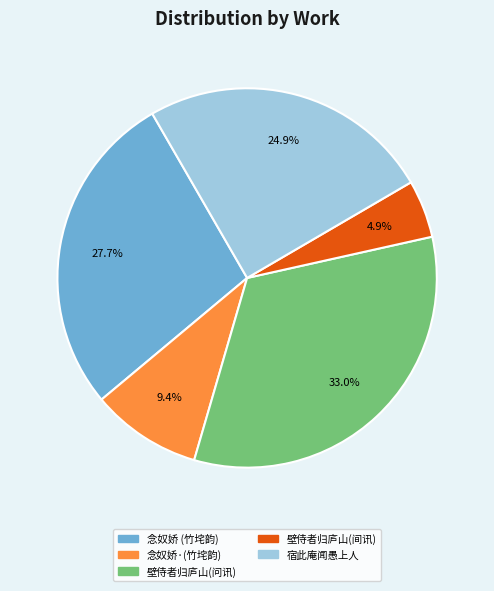

Does any single category account for the majority?

No